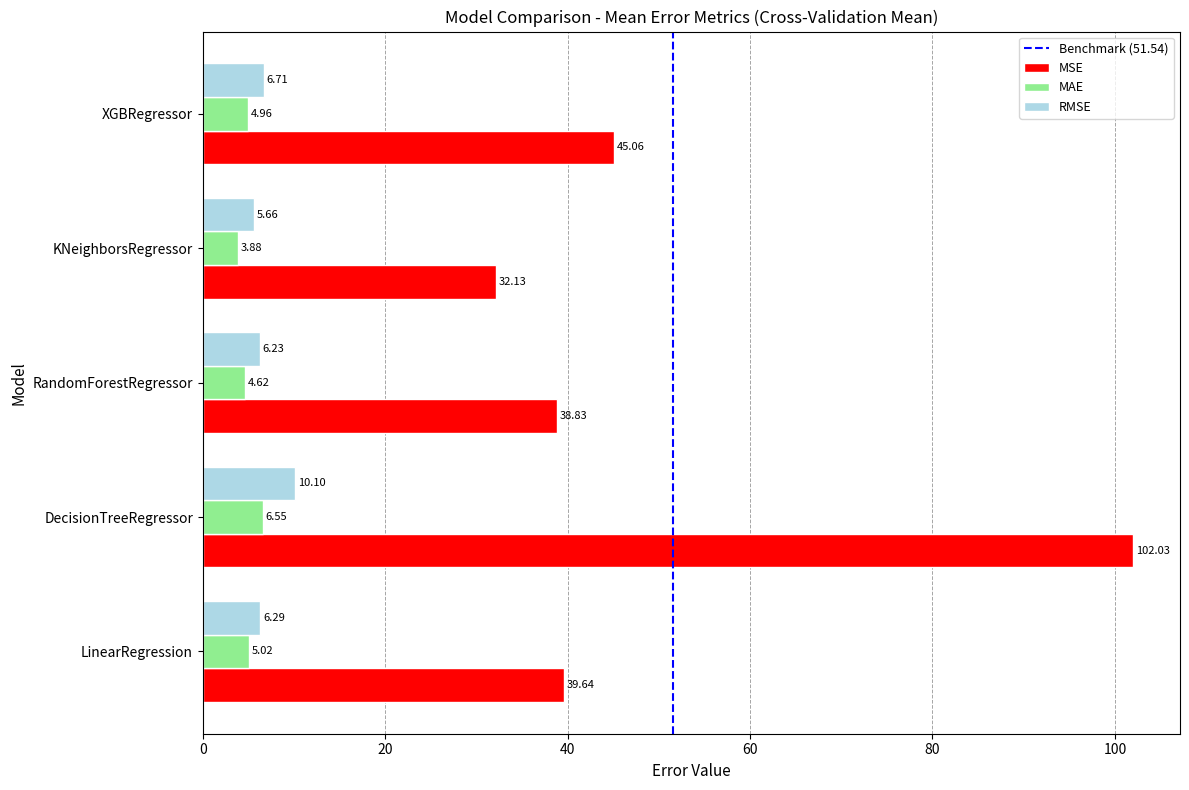

How many data points in RMSE are less than 6?

1